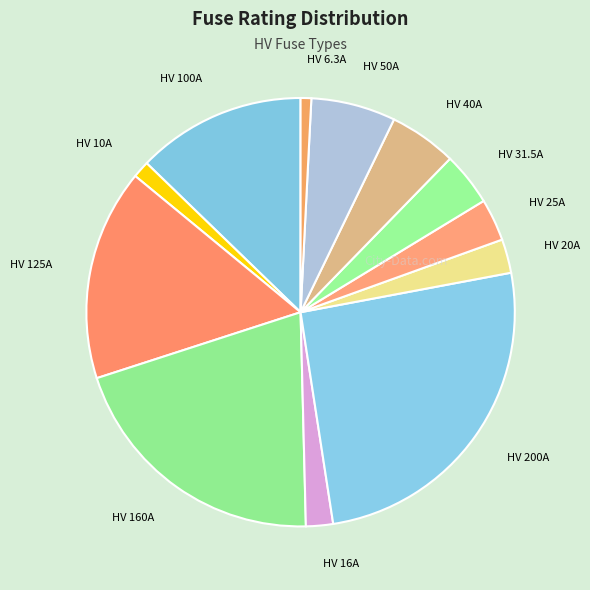

True or false: HV 10A accounts for 1% of the total.

True